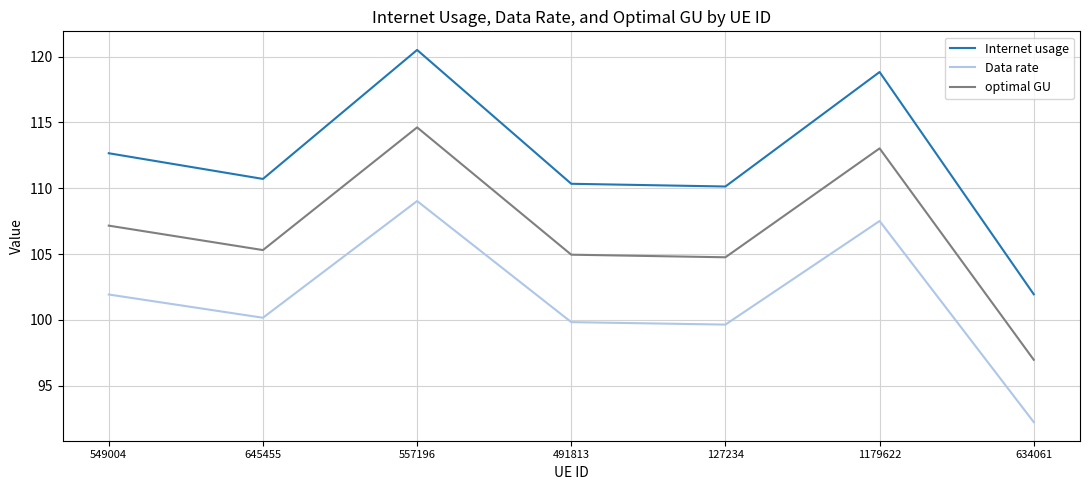

True or false: Data rate and optimal GU cross at least once.

False